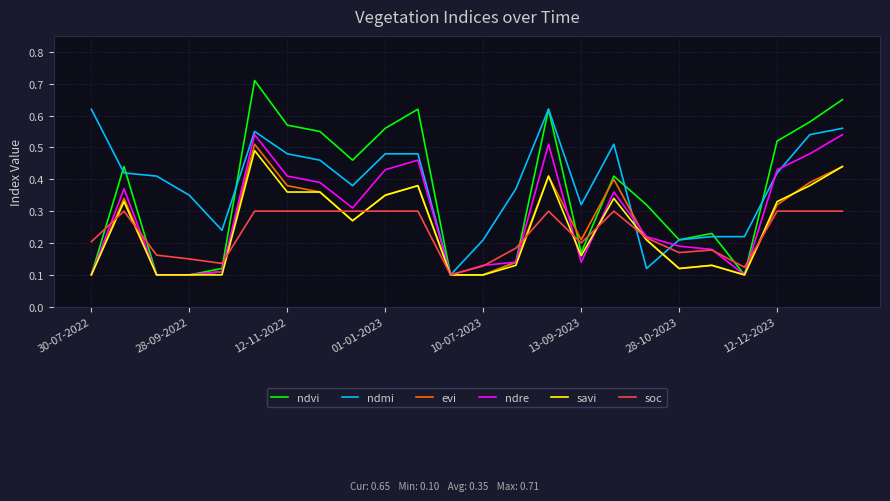

Which series has the widest spread of values?

ndvi